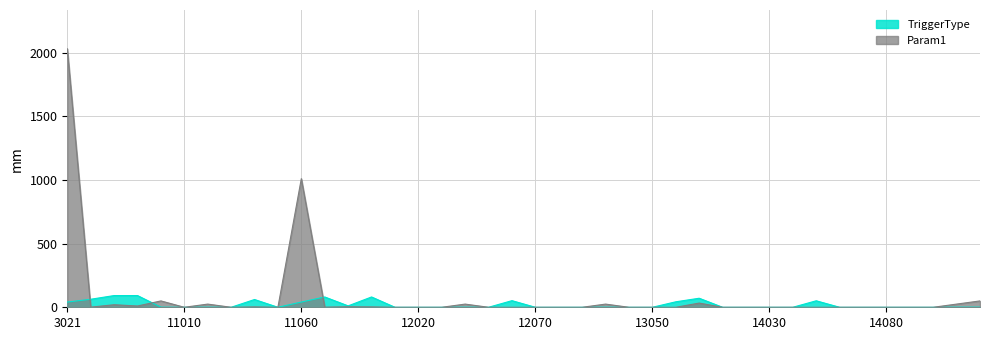

Reading right to left, what are all the values shown in this chart?

TriggerType: 1	1	0	0	0	0	0	51	0	0	0	0	71	43	0	0	1	0	0	0	52	0	1	0	0	0	81	11	81	41	0	61	0	1	0	1	92	92	63	41
Param1: 50	25	0	0	0	0	0	0	0	0	0	0	33	0	0	0	25	0	0	0	0	0	25	0	0	0	3	4	1	1010	0	3	0	25	0	50	10	20	1	2030